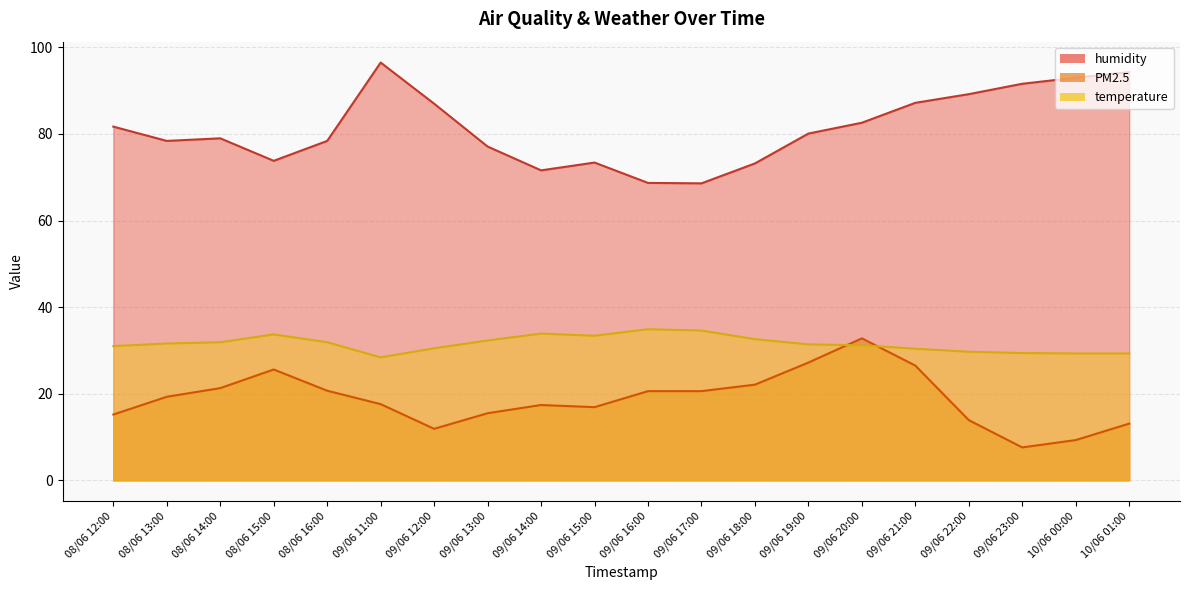

How many categories are shown in the chart?

20